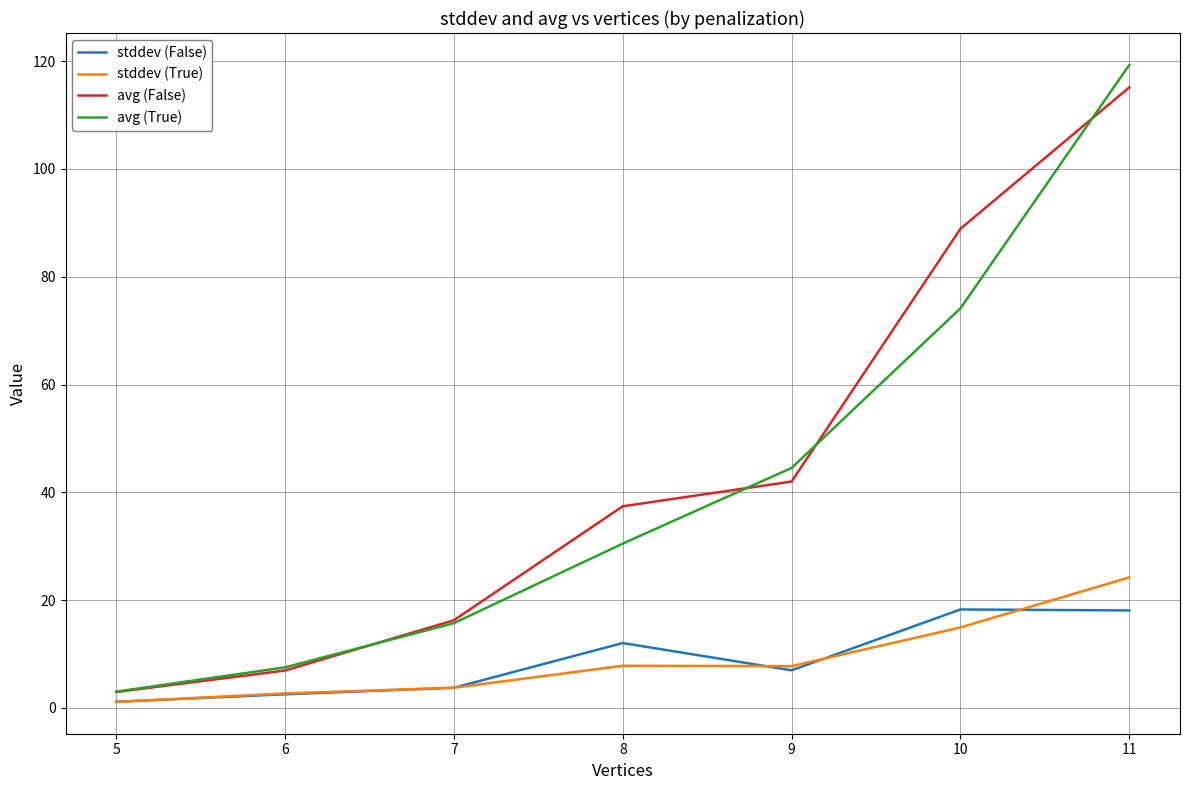

In stddev (True), how many points are higher than both neighbors (excluding endpoints)?

1